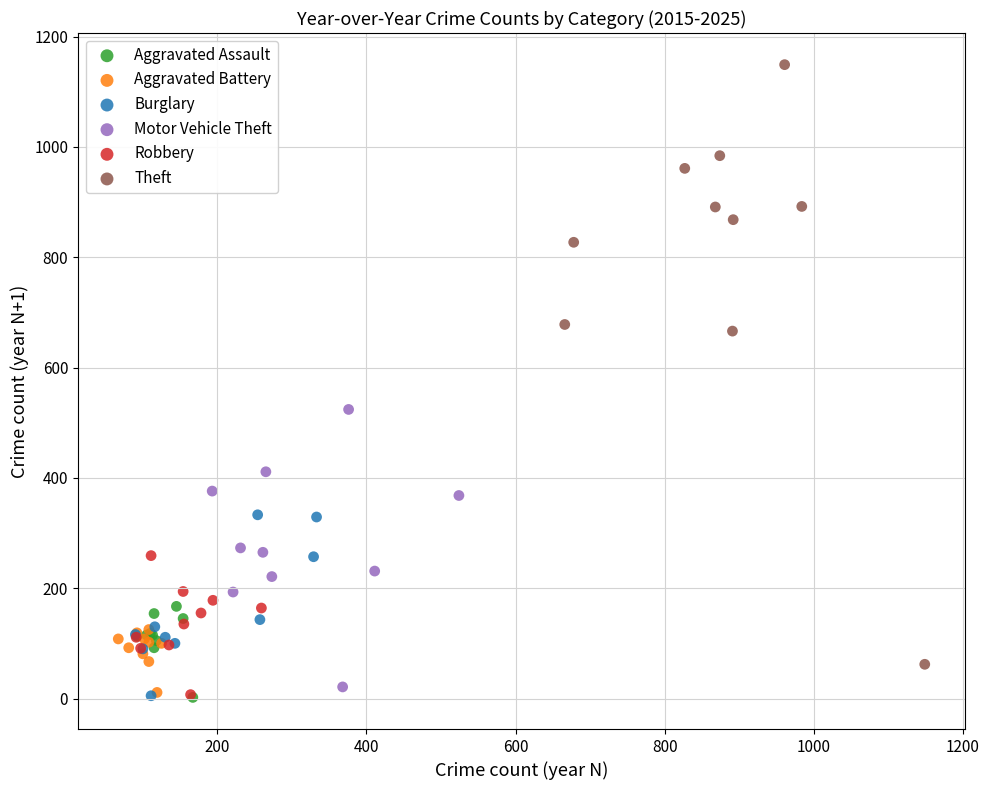

What are all the series names shown in the legend?

Aggravated Assault, Aggravated Battery, Burglary, Motor Vehicle Theft, Robbery, Theft